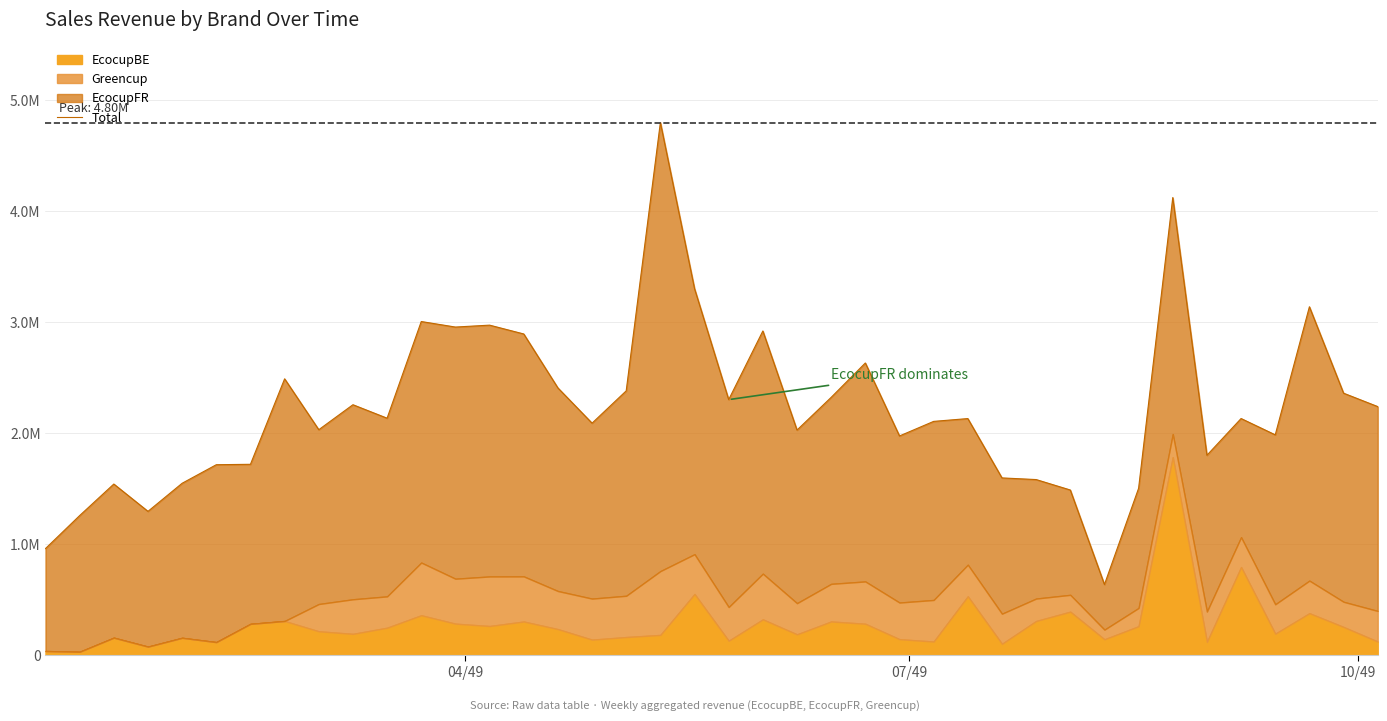

What is the average value?

2221547.8